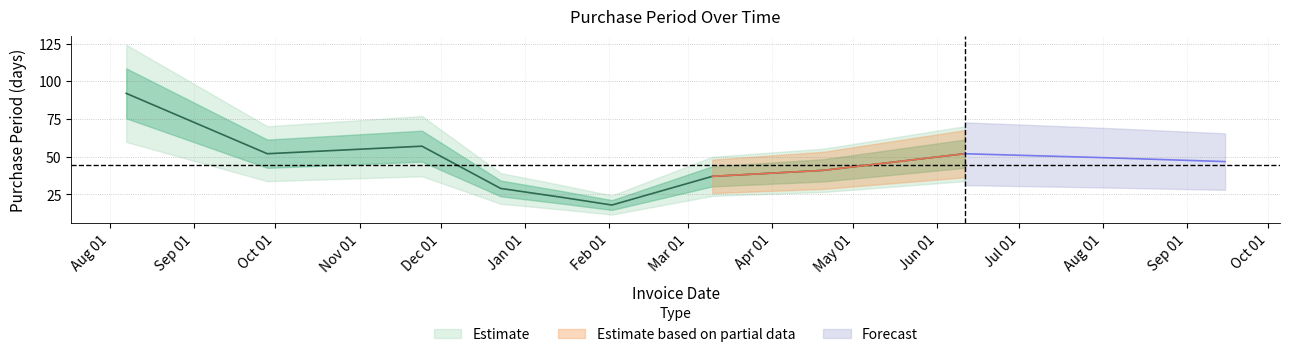

Is it true that the value at 2016-03-10 is 10?

False